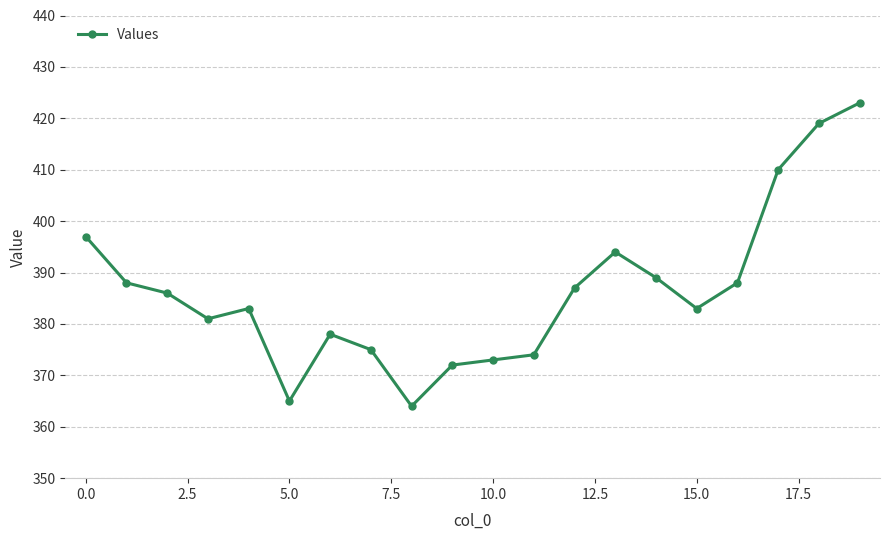

What is the smallest value displayed?

364